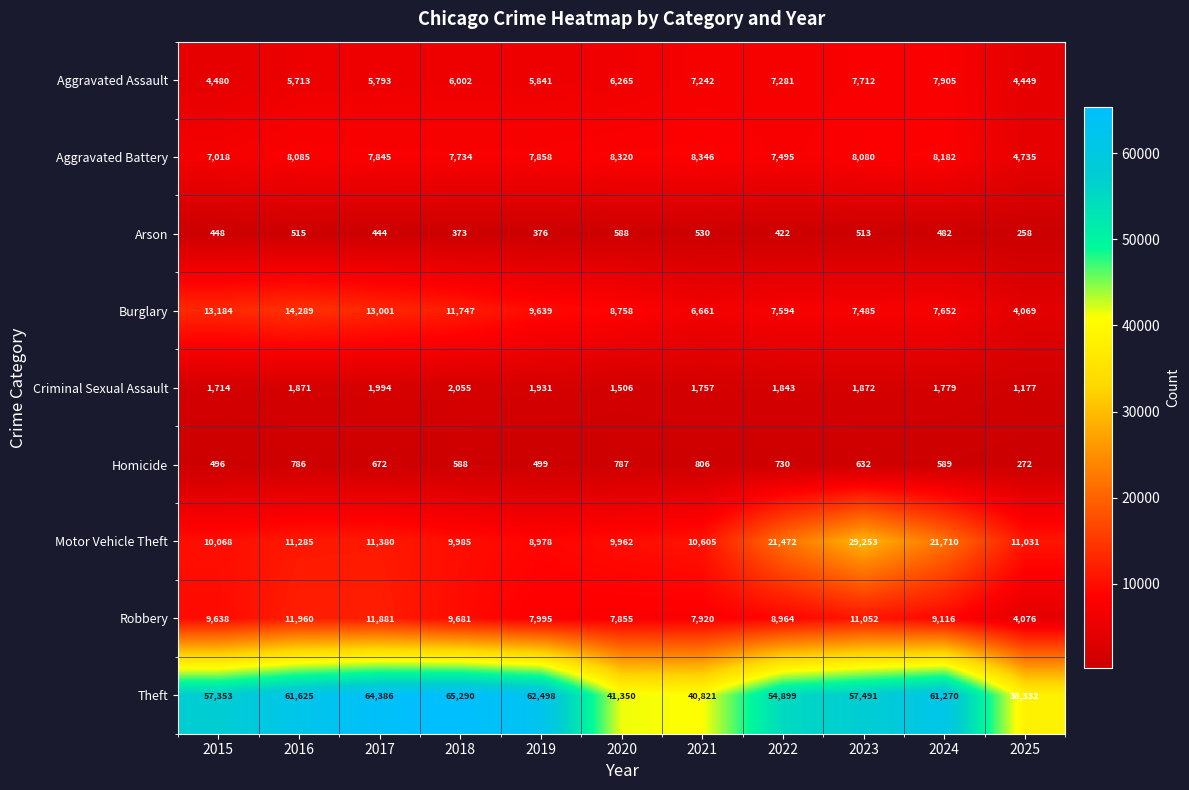

What is the sum of all Homicide values?

6857